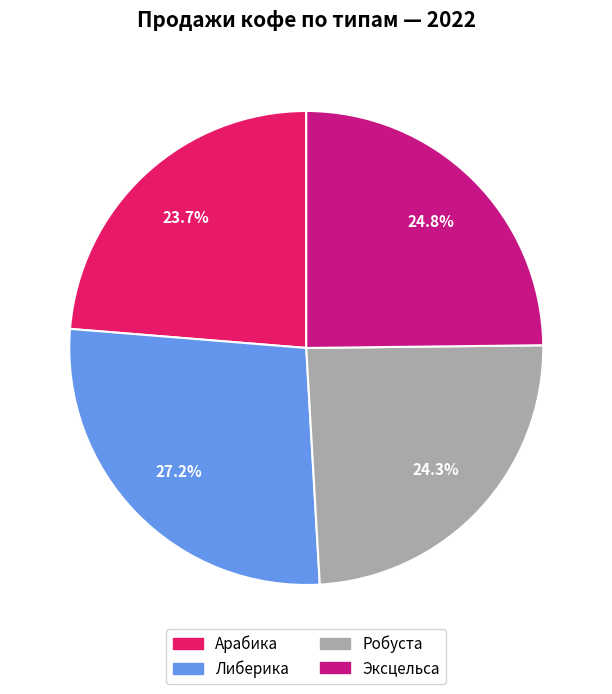

Approximately how many times larger is the value at Либерика compared to Арабика?

1.1